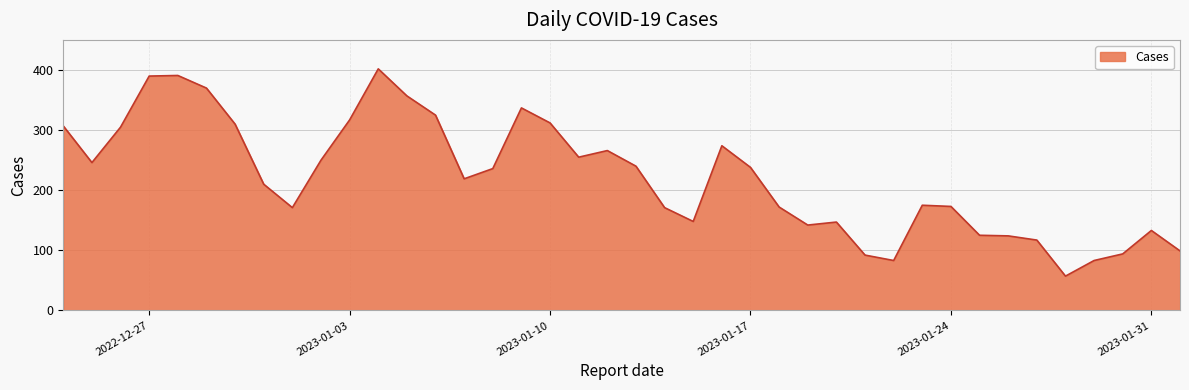

What is the average value?

222